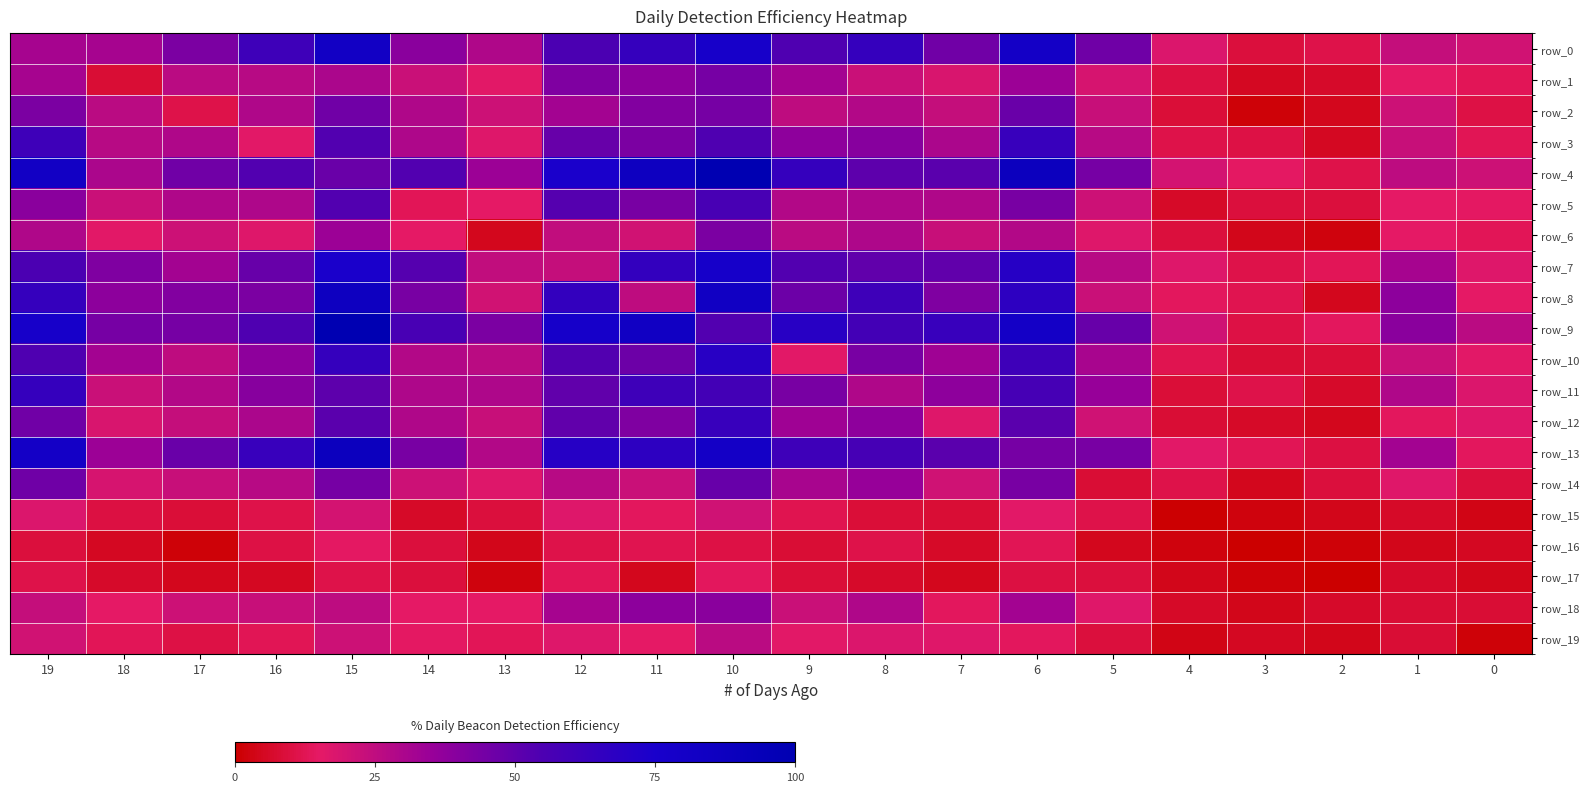

Which series has the largest total across all categories?

row_9